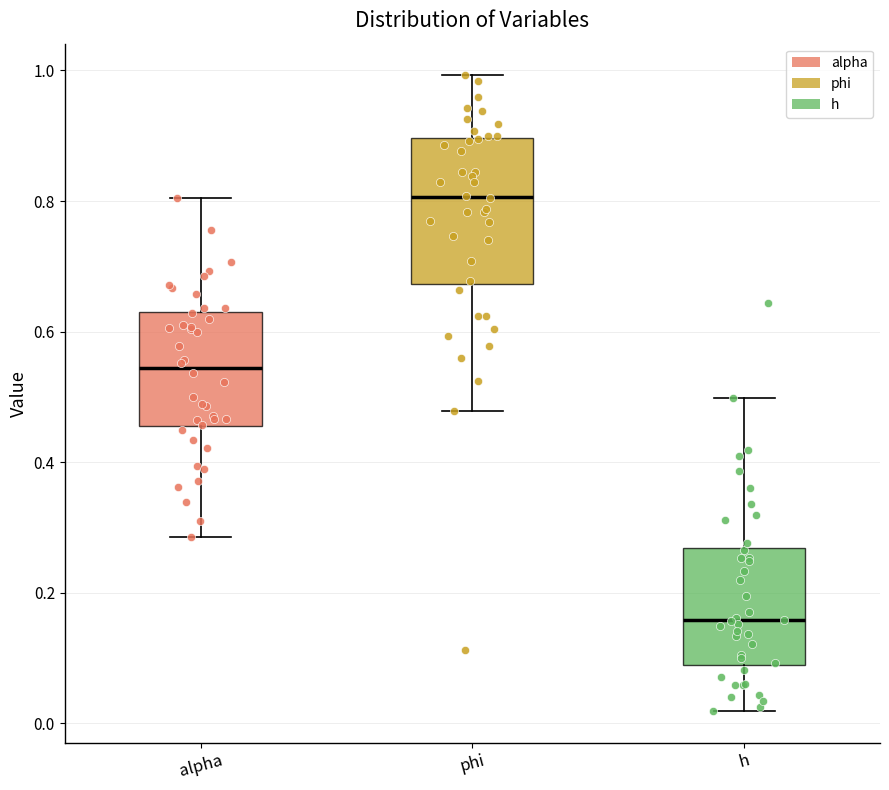

Which box is the tallest, from its lower edge to its upper edge?

phi